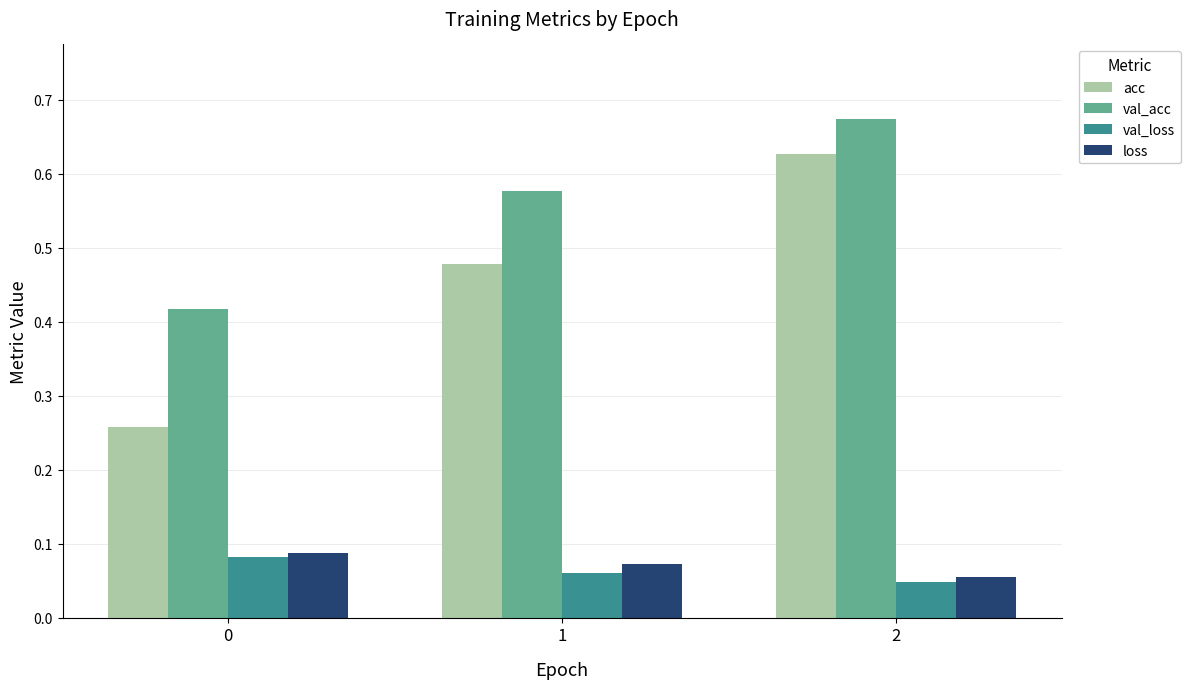

Which series has the largest total across all categories?

val_acc